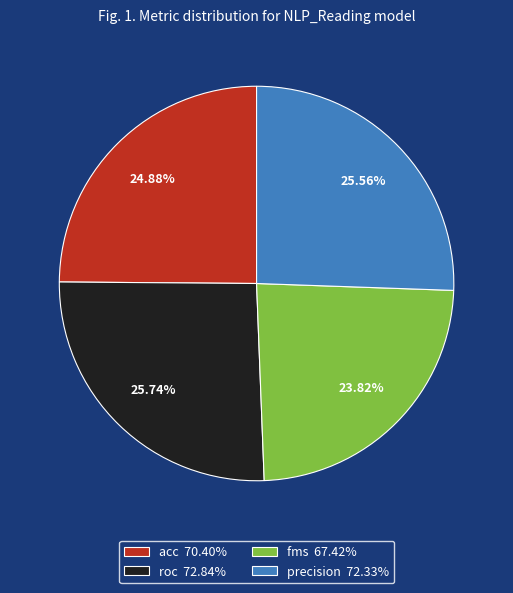

The precision slice represents 10% of the pie. True or false?

False